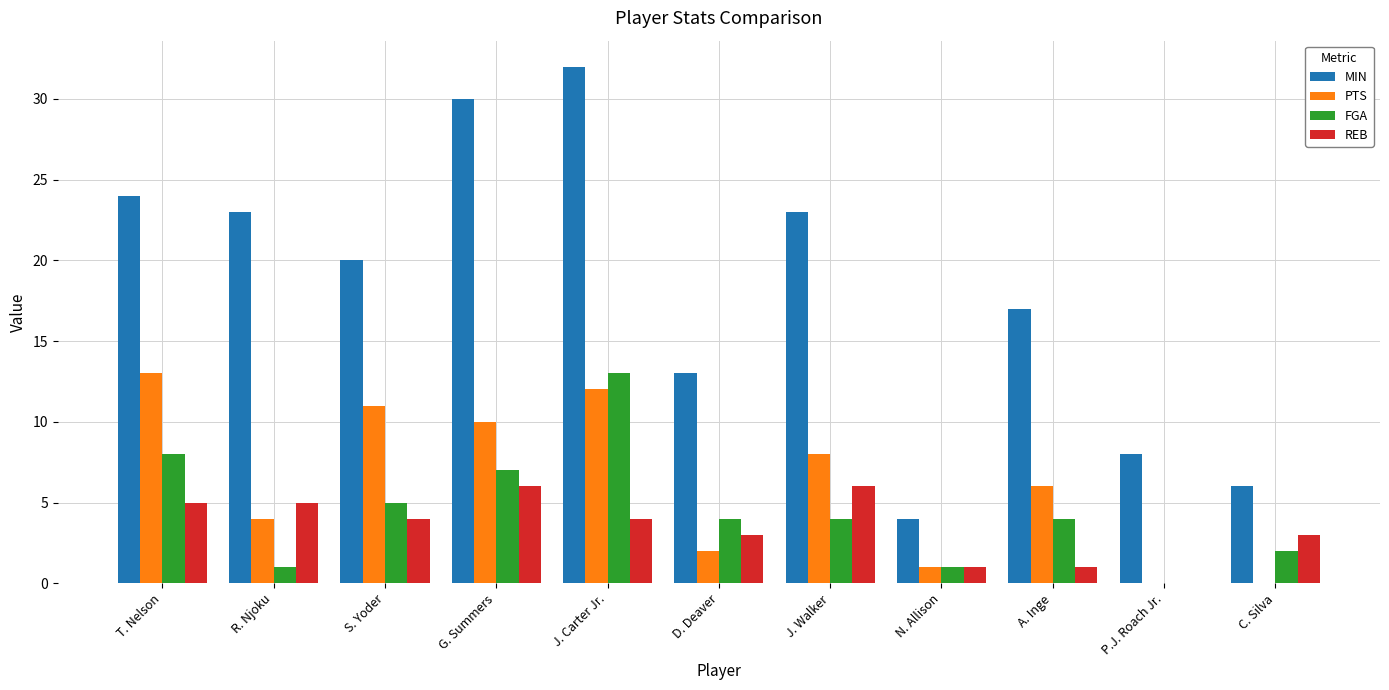

What is the sum of all PTS values?

67